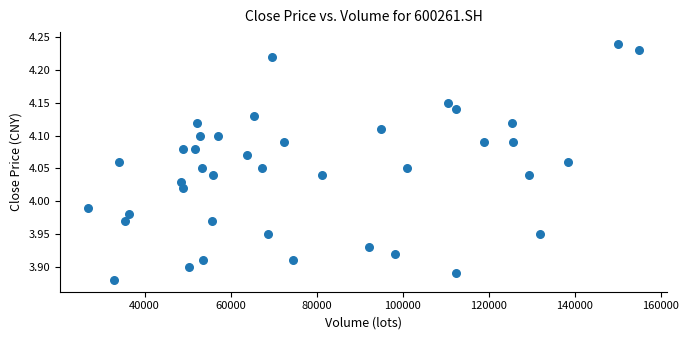

What is the range of Y values (max minus min)?

0.4